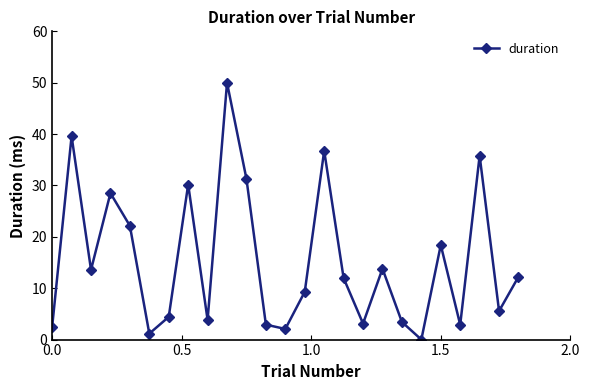

What is the sum of all values?

385.4